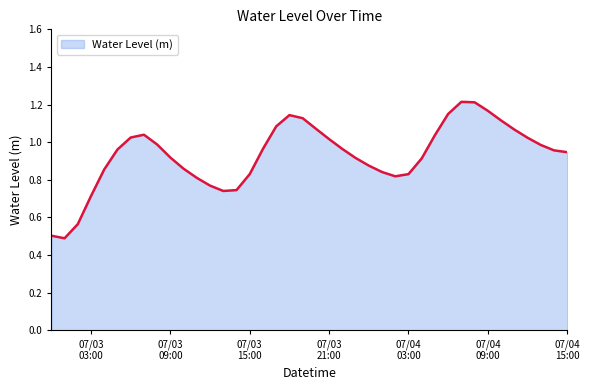

What is the smallest value displayed?

0.5